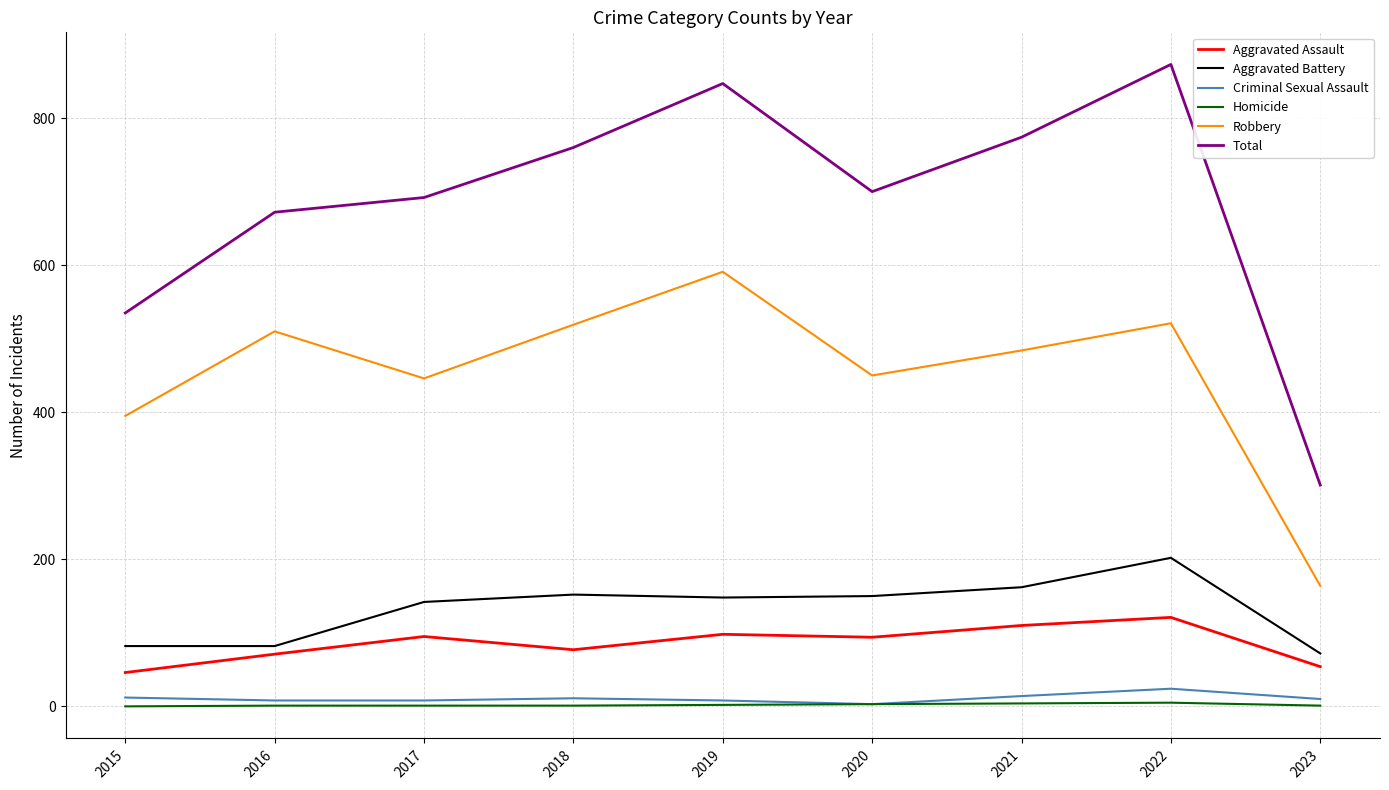

True or false: Aggravated Assault and Aggravated Battery intersect in this chart.

False